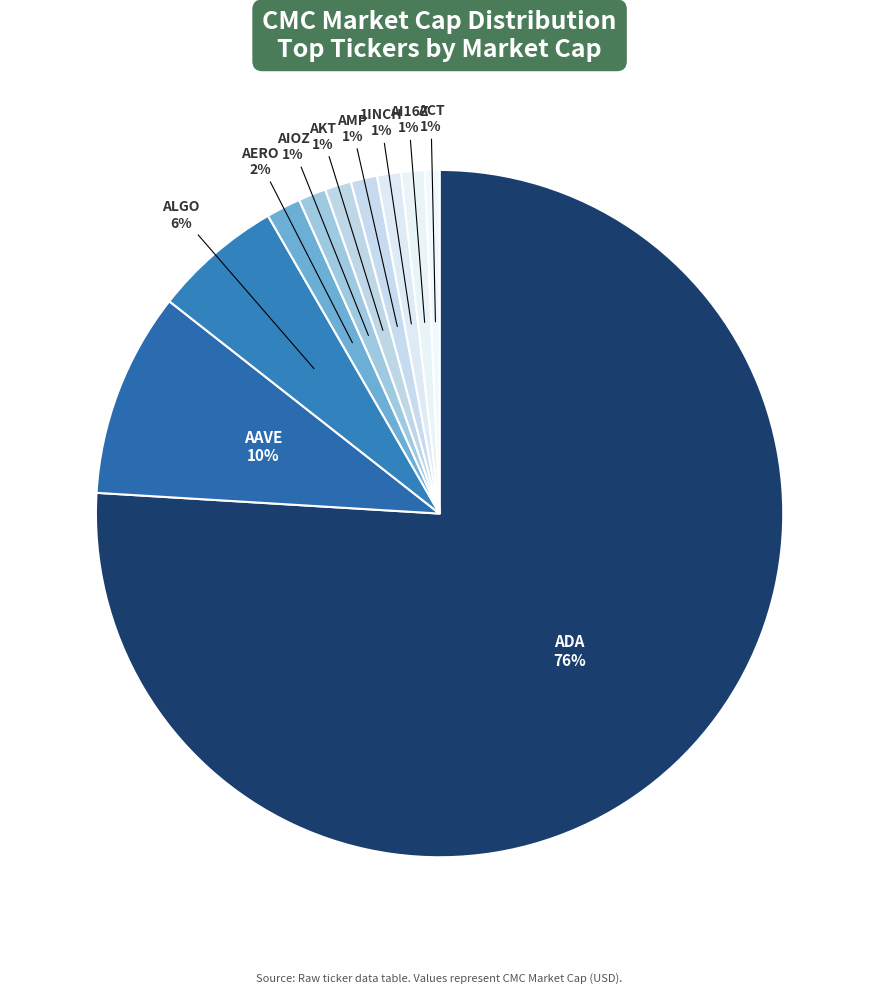

Which category has the biggest portion of the pie?

ADA